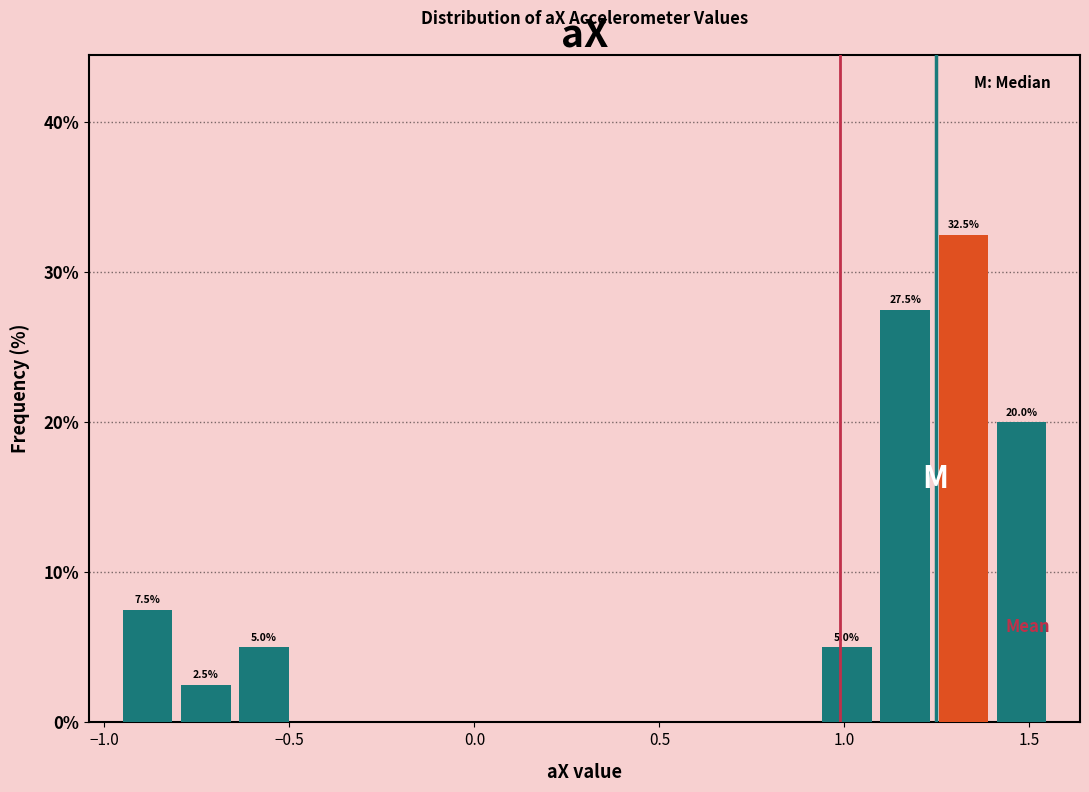

Read against the x-axis, roughly where is the centre of the tallest bar?

1.30